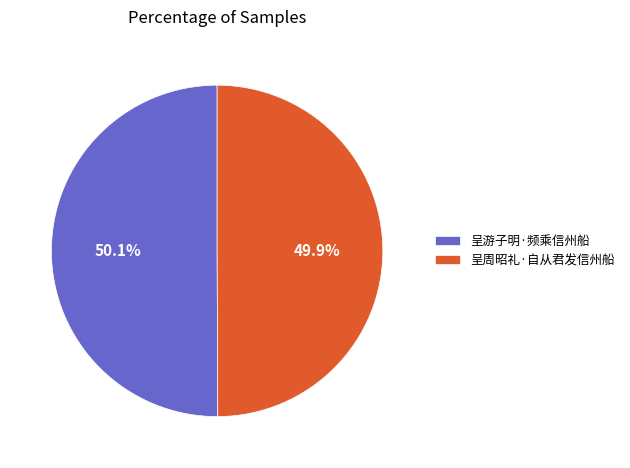

To the nearest percent, what percentage of the pie is 呈周昭礼·自从君发信州船?

50%